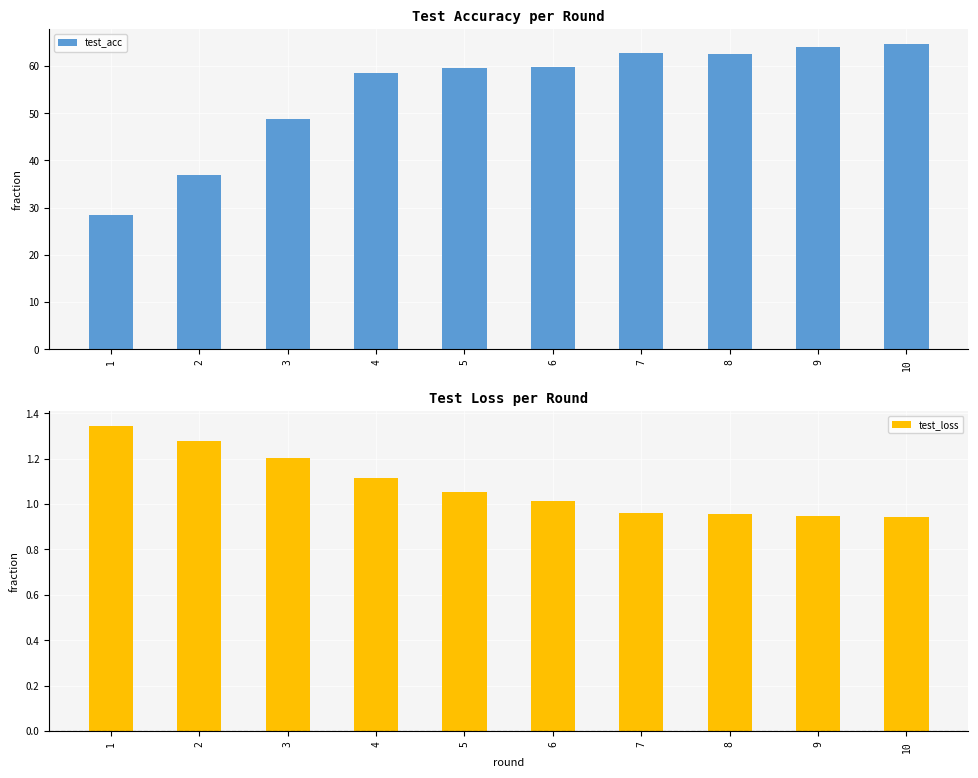

At 1, list the series in order from largest to smallest.

test_acc, test_loss